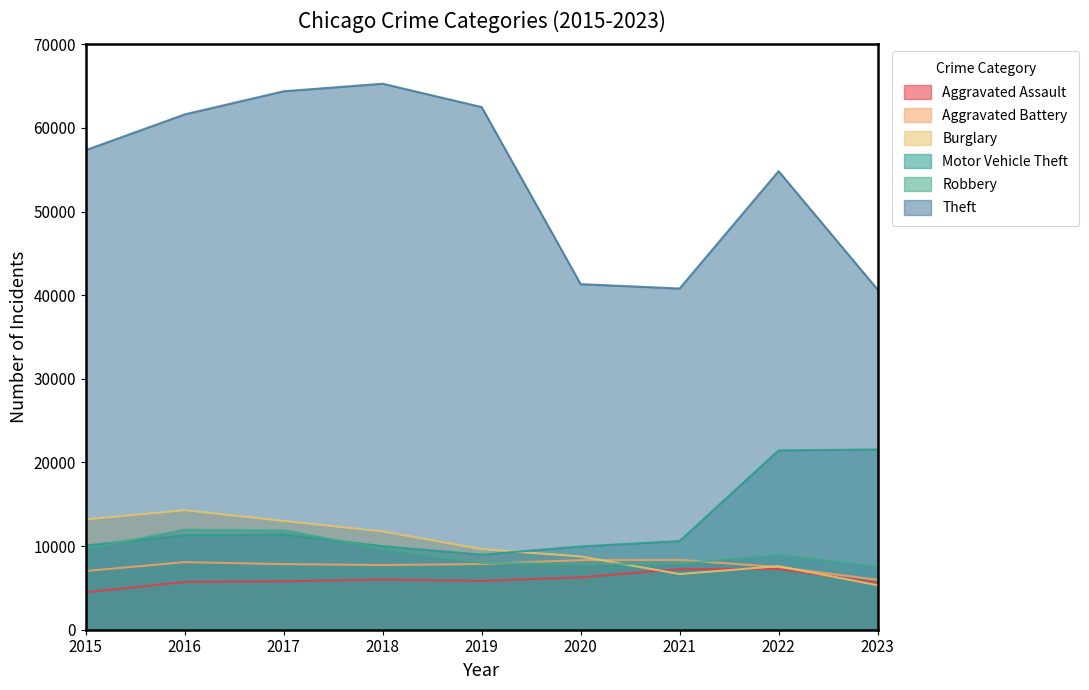

What is the greatest value displayed?

65287